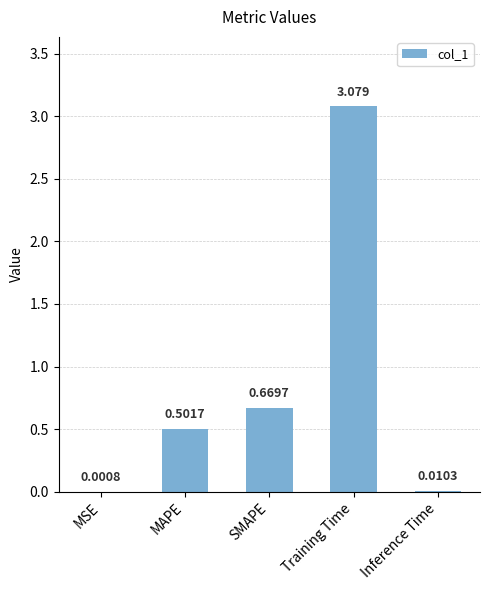

Which category has the highest value across all series?

Training Time